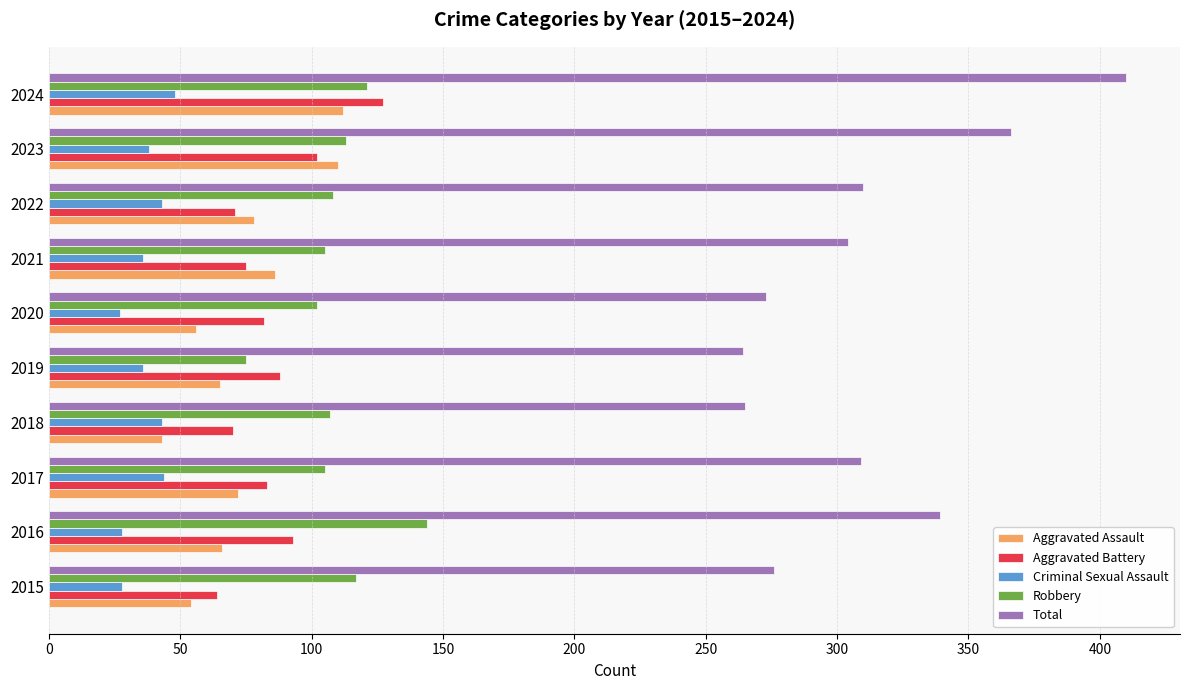

Is it true that Aggravated Battery equals 102 at 2023?

True